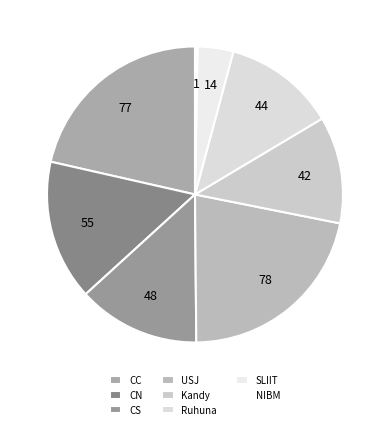

Count the number of slices in the pie.

8